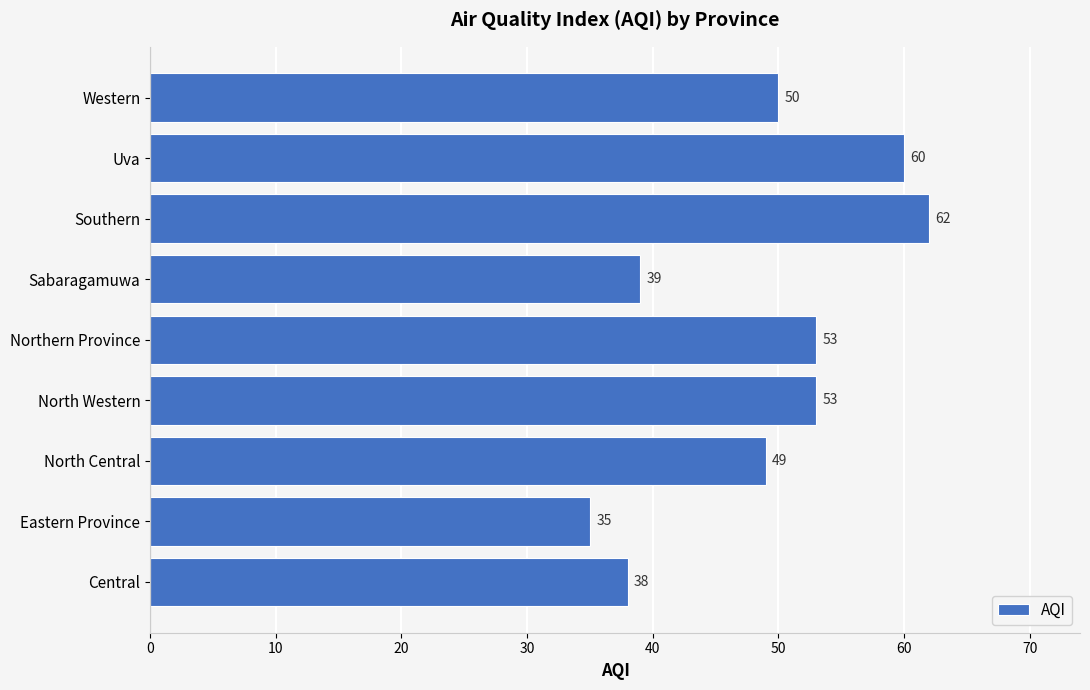

What is the sum of all values?

439